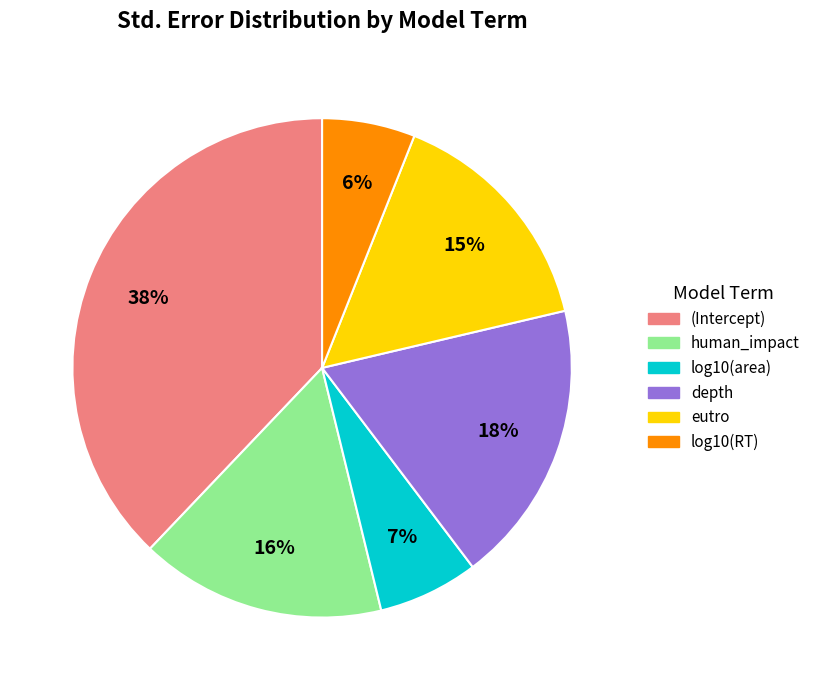

What is the largest slice in the pie chart?

(Intercept)